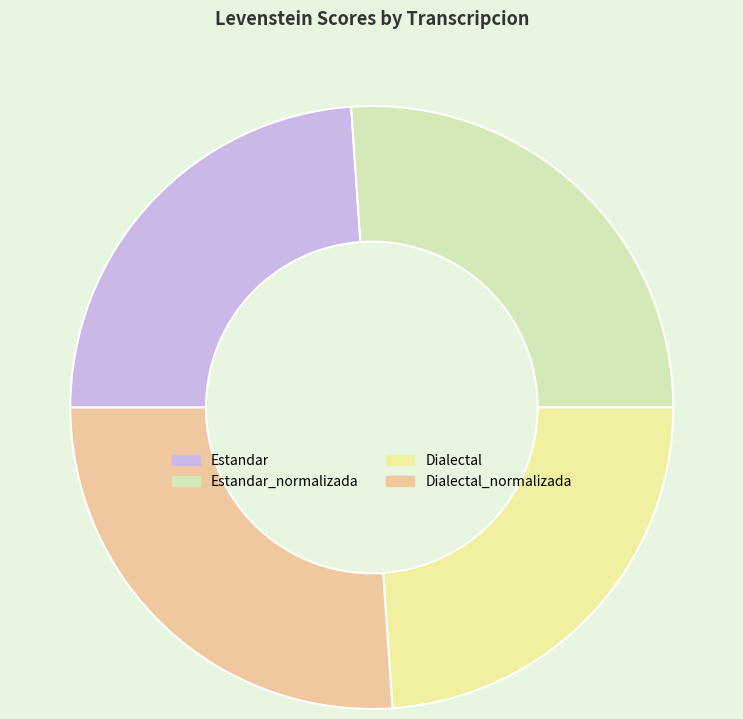

Is it true that Estandar_normalizada is 26% of the pie?

True